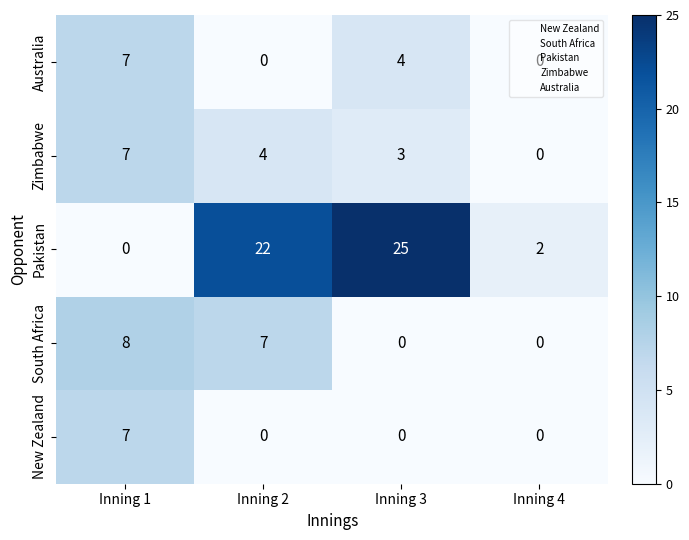

Where does the Zimbabwe series first go above 4?

Inning 1